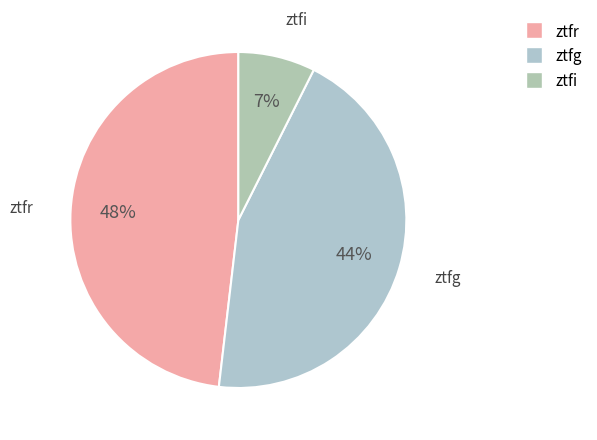

Which has a higher value, ztfr or ztfg?

ztfr